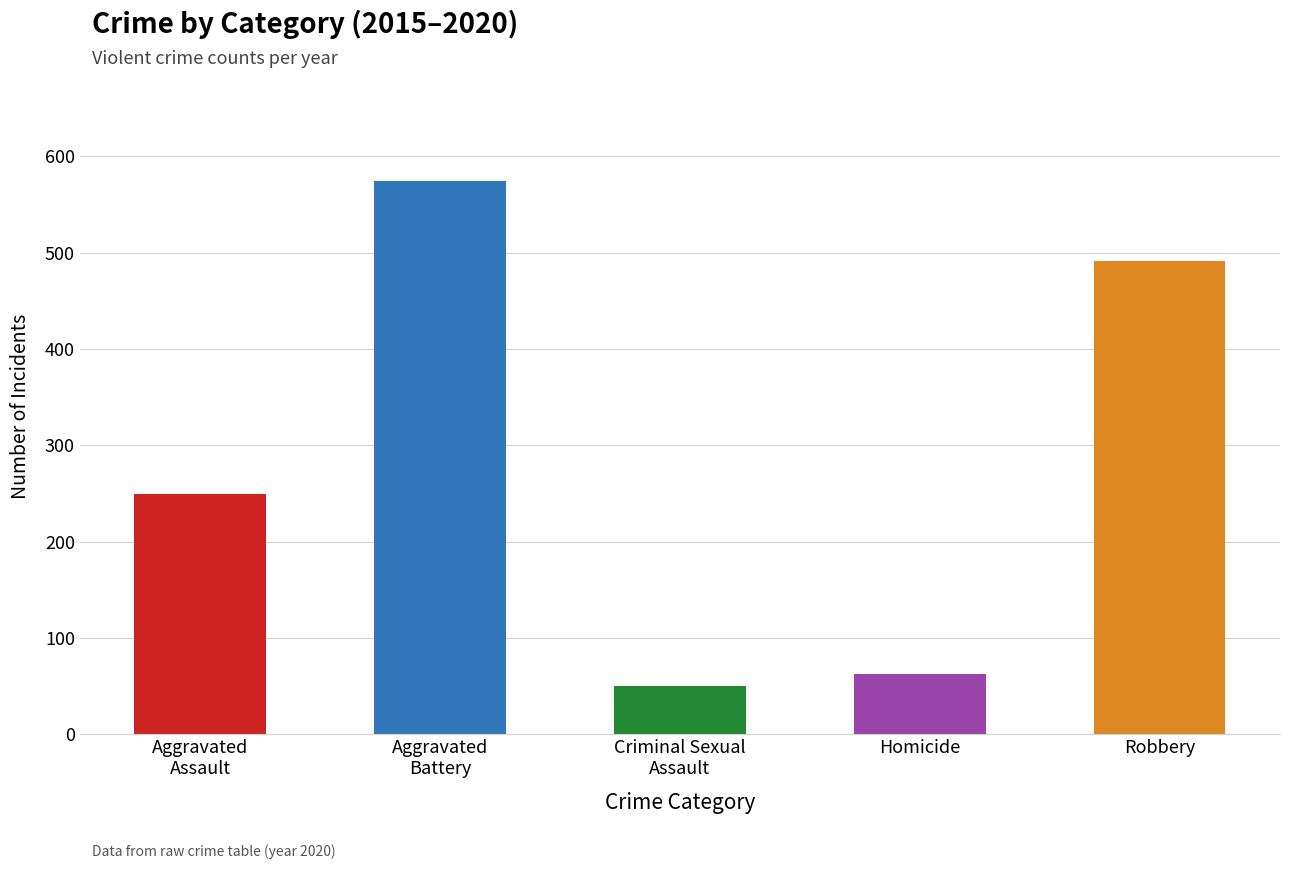

Does the chart contain stacked bars?

No